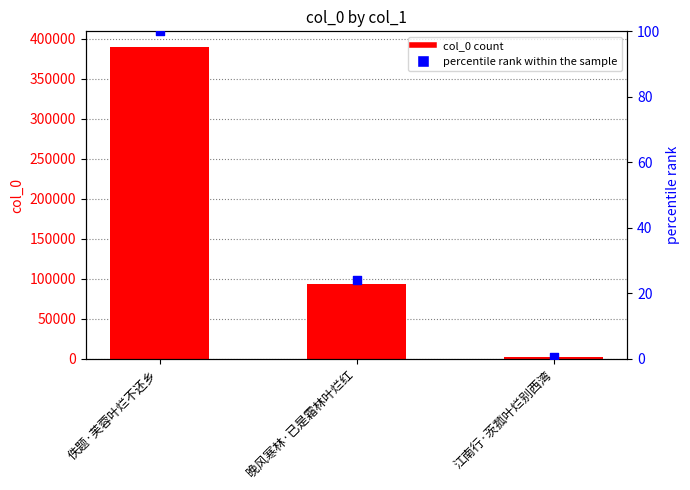

What is the total value across all series at 晚风寒林·已是霜林叶烂红?

93750.1